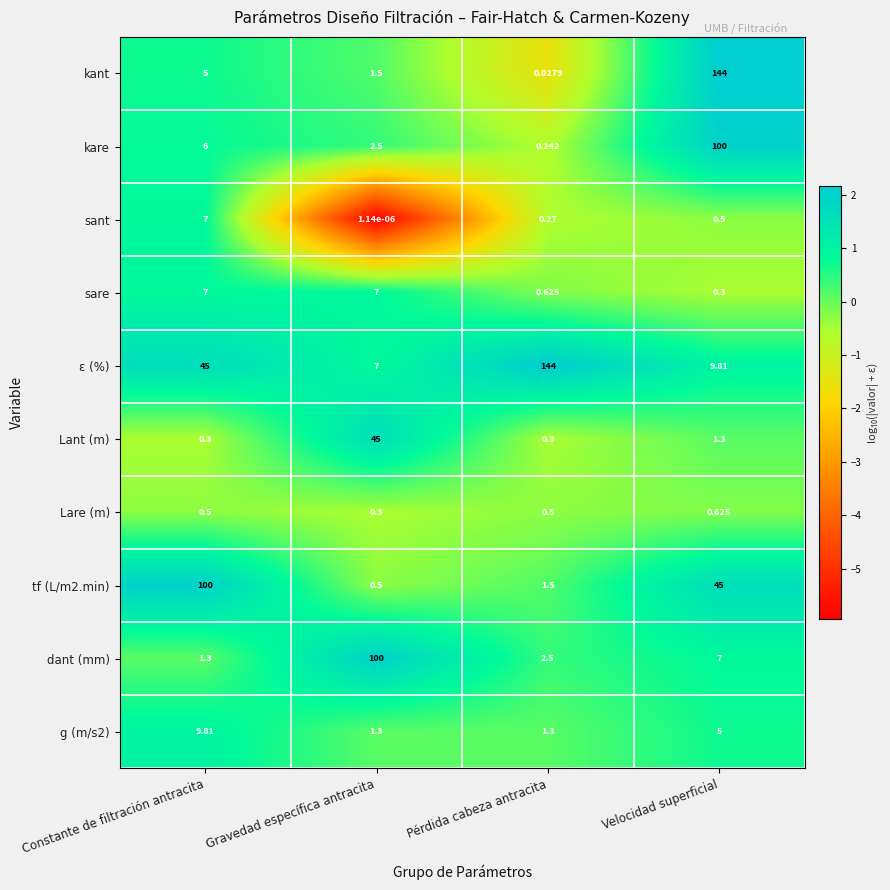

Which category has the highest value in the sant series?

Constante de filtración antracita